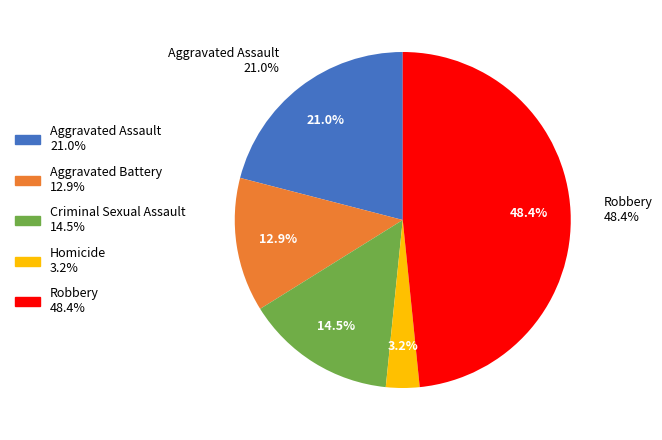

To the nearest percent, what is the difference between the largest and smallest slice percentages?

45%